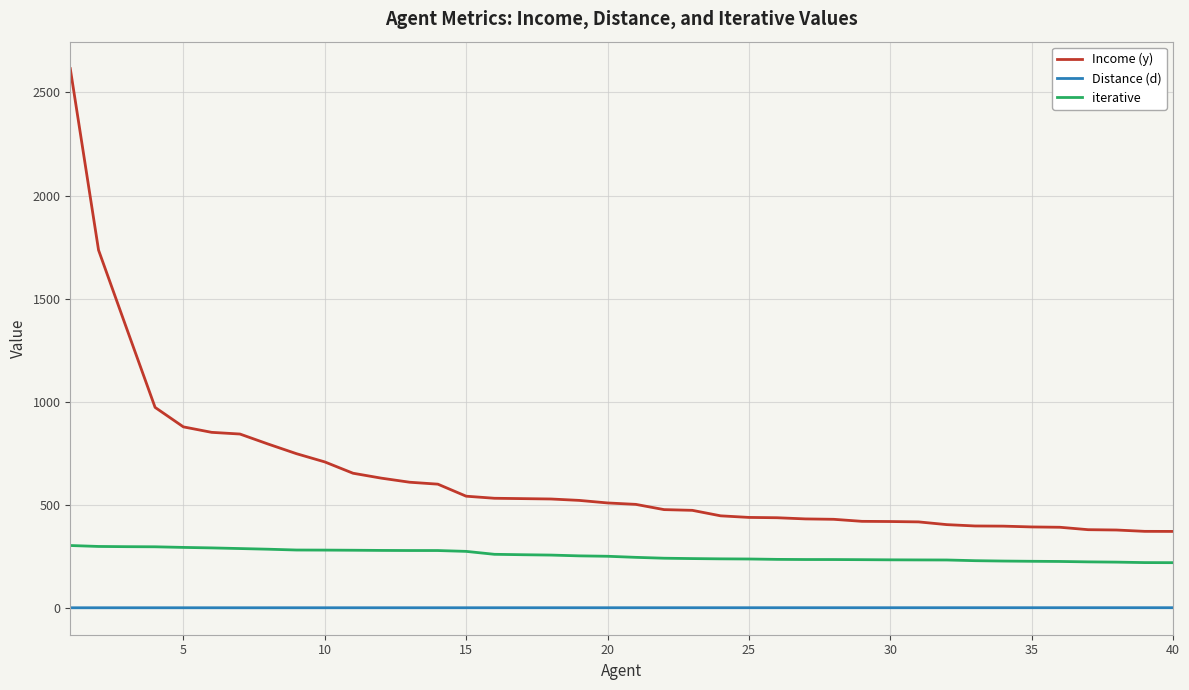

What is the difference between the maximum and minimum values in the Income (y) series?

2245.4